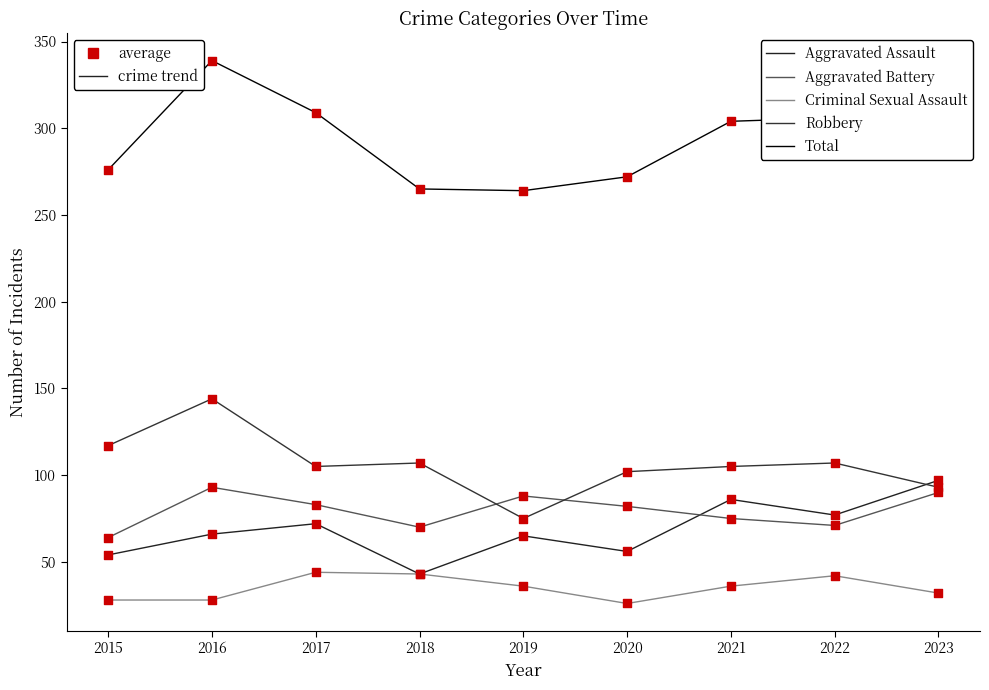

Is this an area chart (filled region under the line)?

No